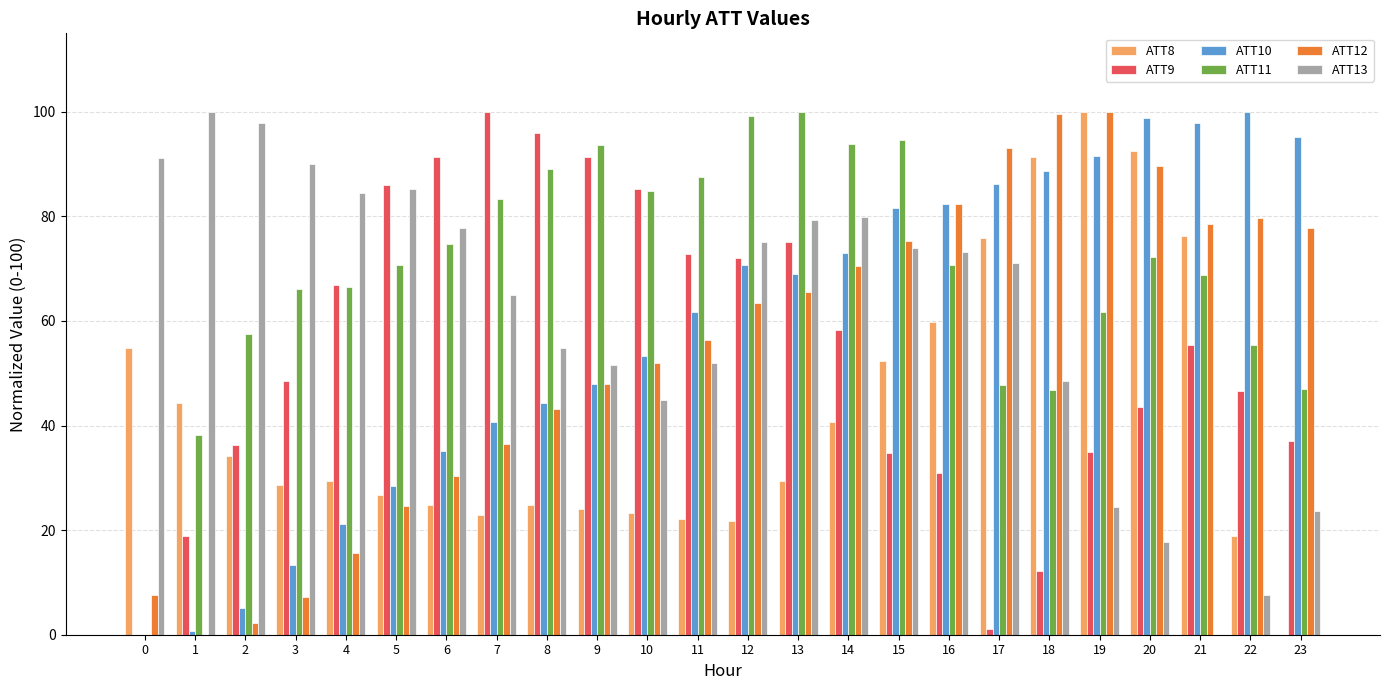

What is the average value of the ATT8 series?

42.4